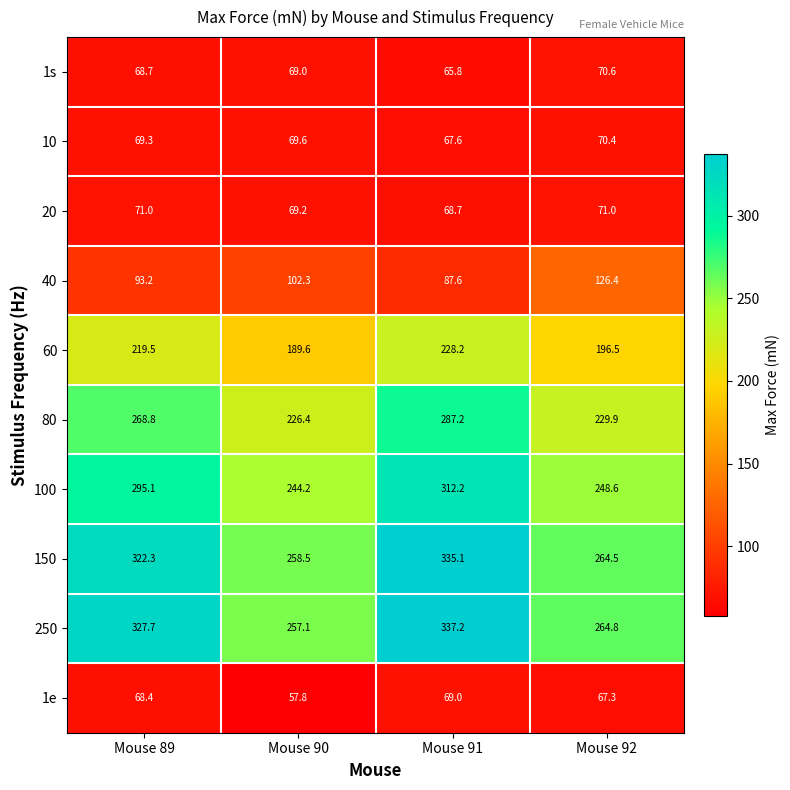

Which label corresponds to the smallest value in the chart?

Mouse 90